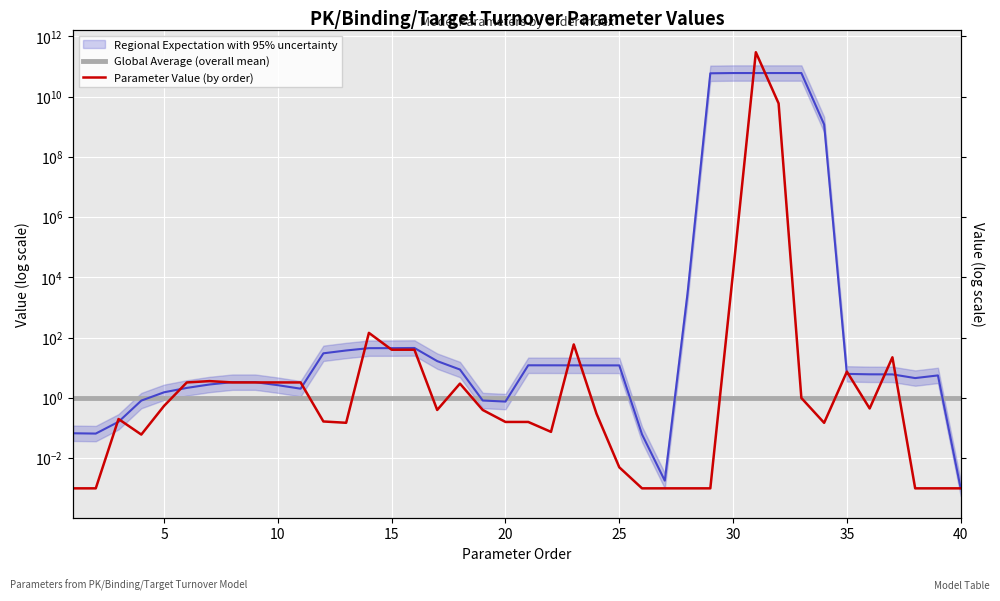

True or false: Parameter Value (by order) has more than 1 points higher than both neighbors.

True